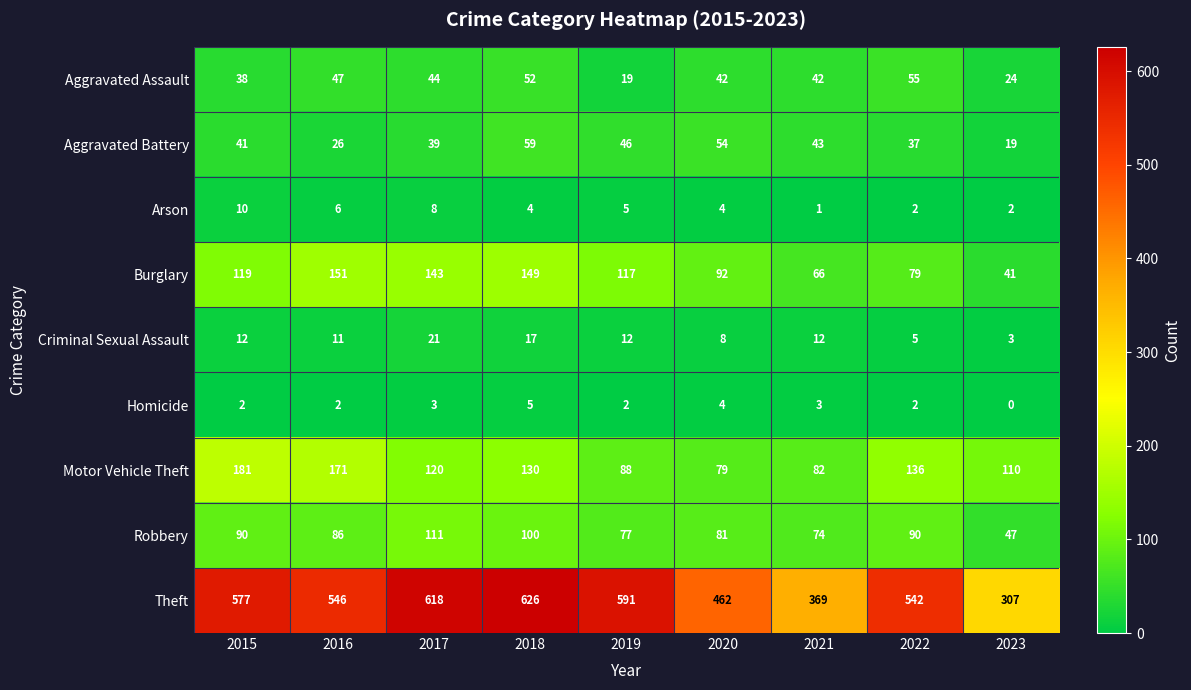

What is the maximum value for Burglary?

151